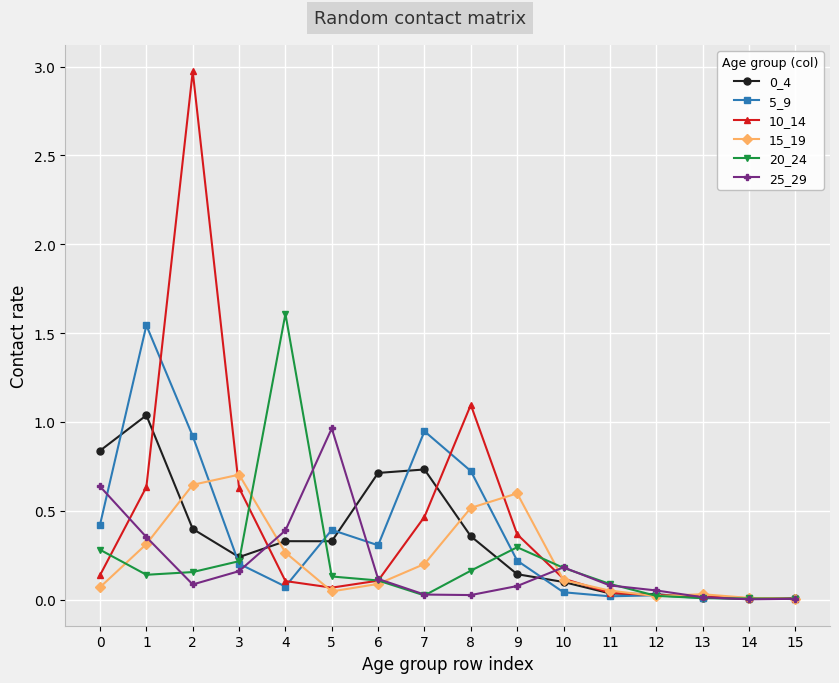

Which series changed the most between 1 and 9?

5_9